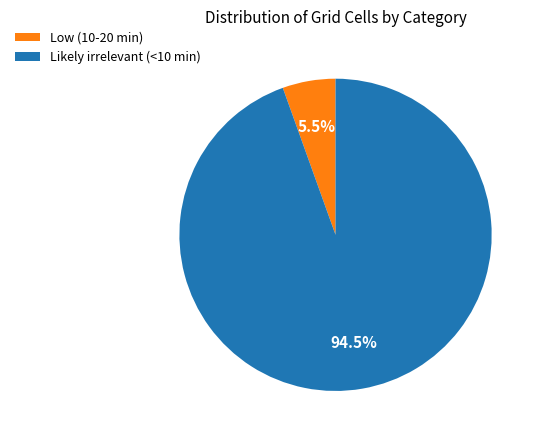

What is the majority slice?

Likely irrelevant (<10 min)